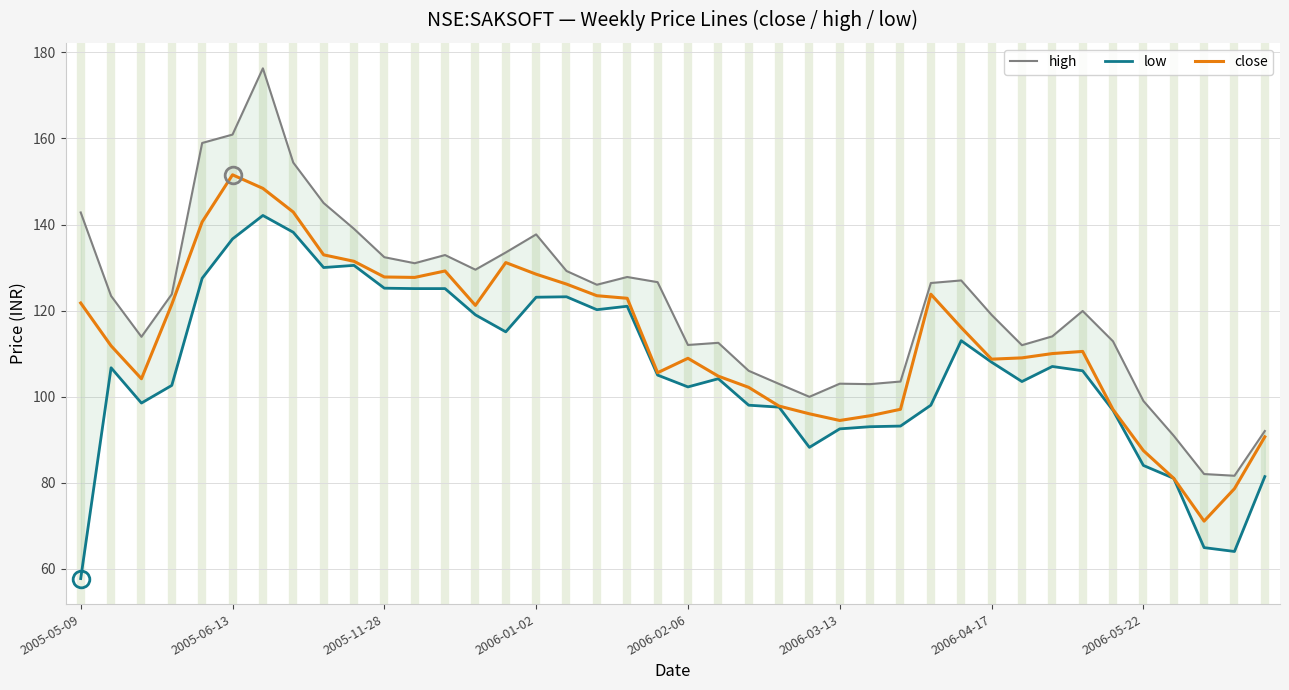

Is it true that high equals 114.0 at 32?

True